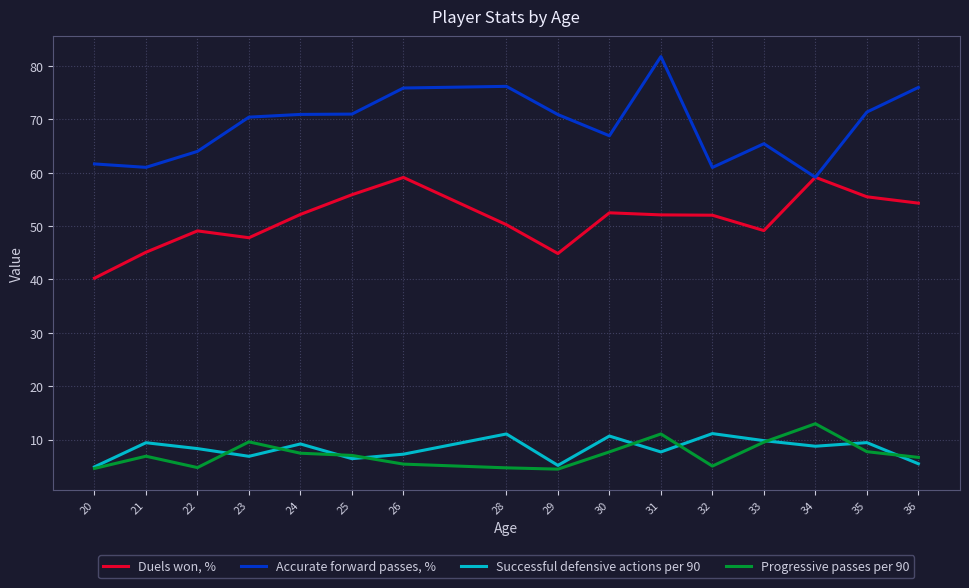

True or false: Progressive passes per 90 and Duels won, % cross at least once.

False